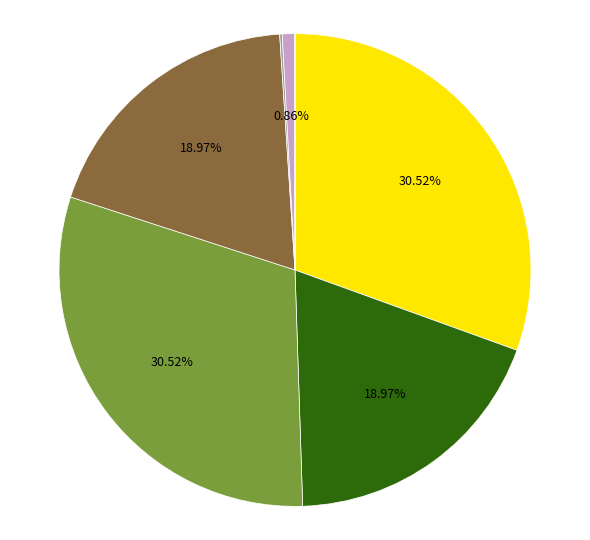

To the nearest percent, what is the difference between the largest and smallest slice percentages?

31%